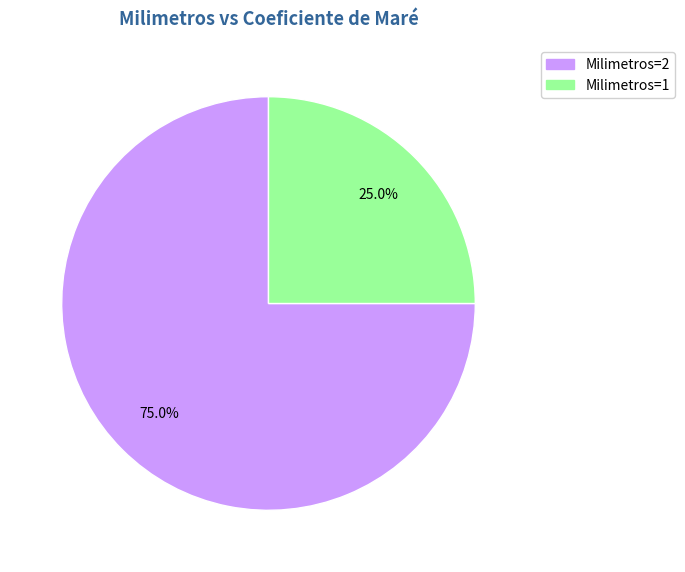

Rank the categories by value from highest to lowest.

Milimetros=2, Milimetros=1